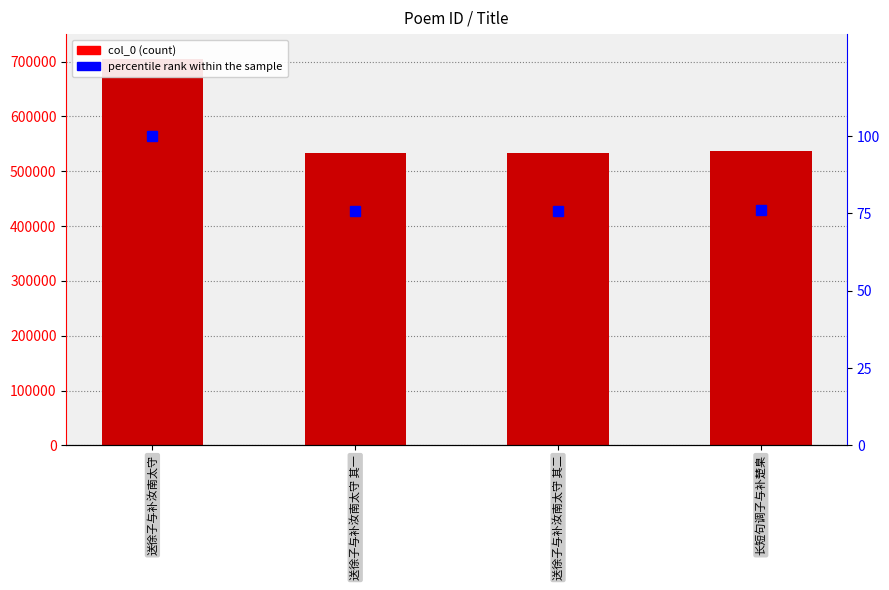

At which category is the sum across all series the highest?

送徐子与补汝南太守